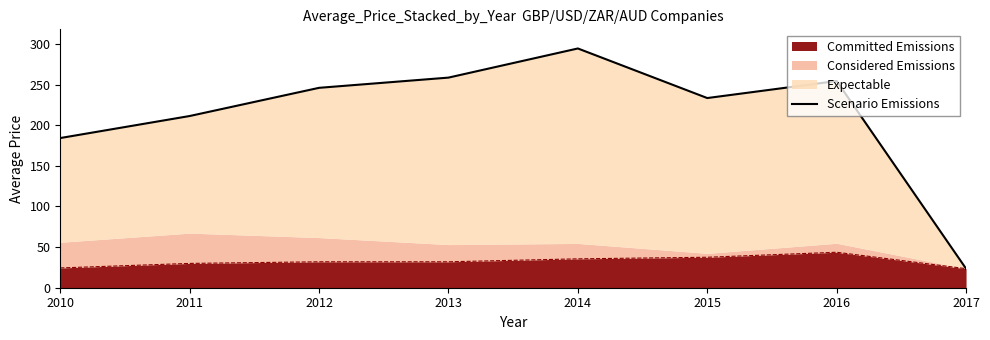

The Committed Emissions series shows 51.9 at 2013. True or false?

False